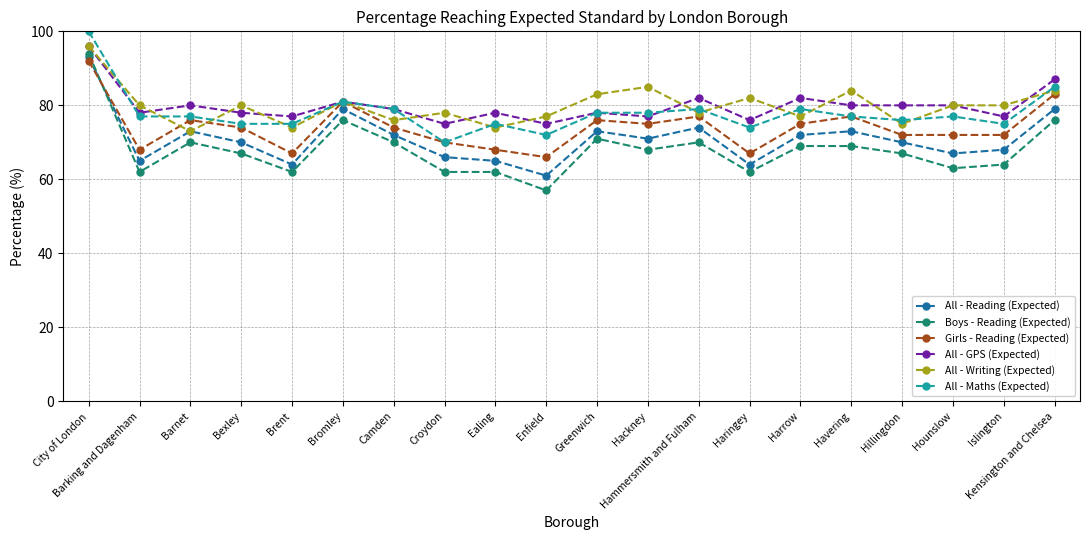

True or false: All - Reading (Expected) and All - Maths (Expected) cross at least once.

False